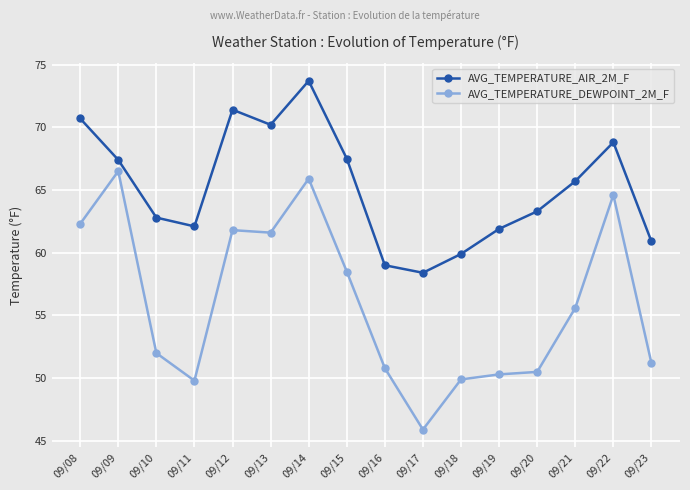

What is the average value of the AVG_TEMPERATURE_AIR_2M_F series?

65.2